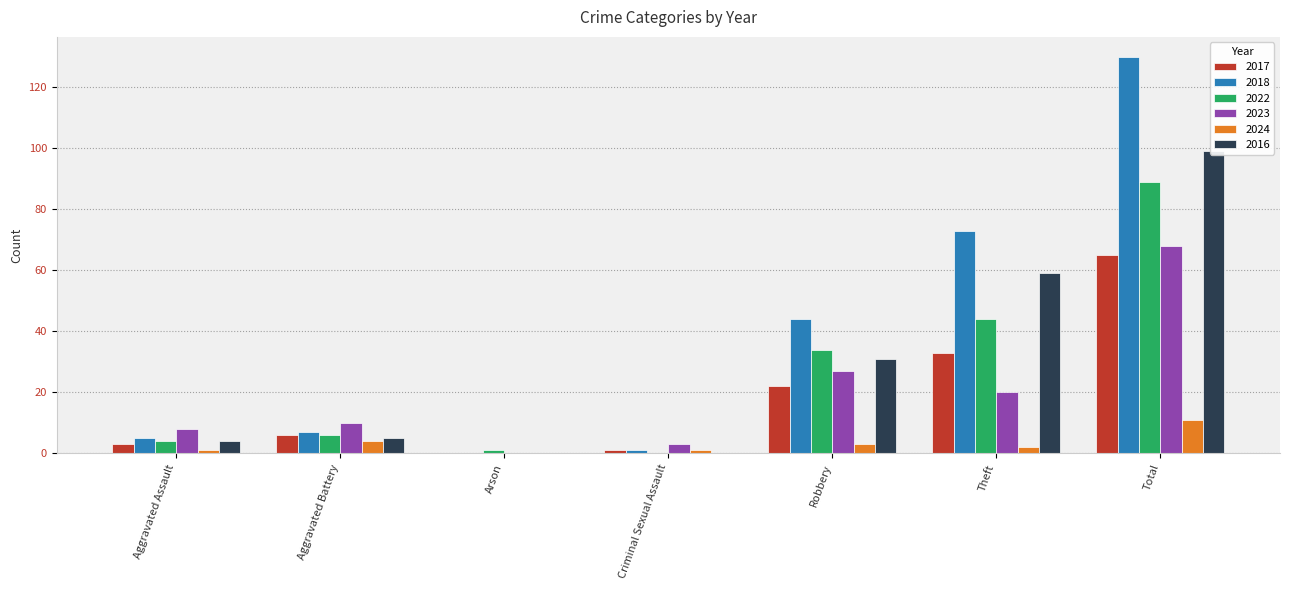

At which category is the sum across all series the highest?

Total